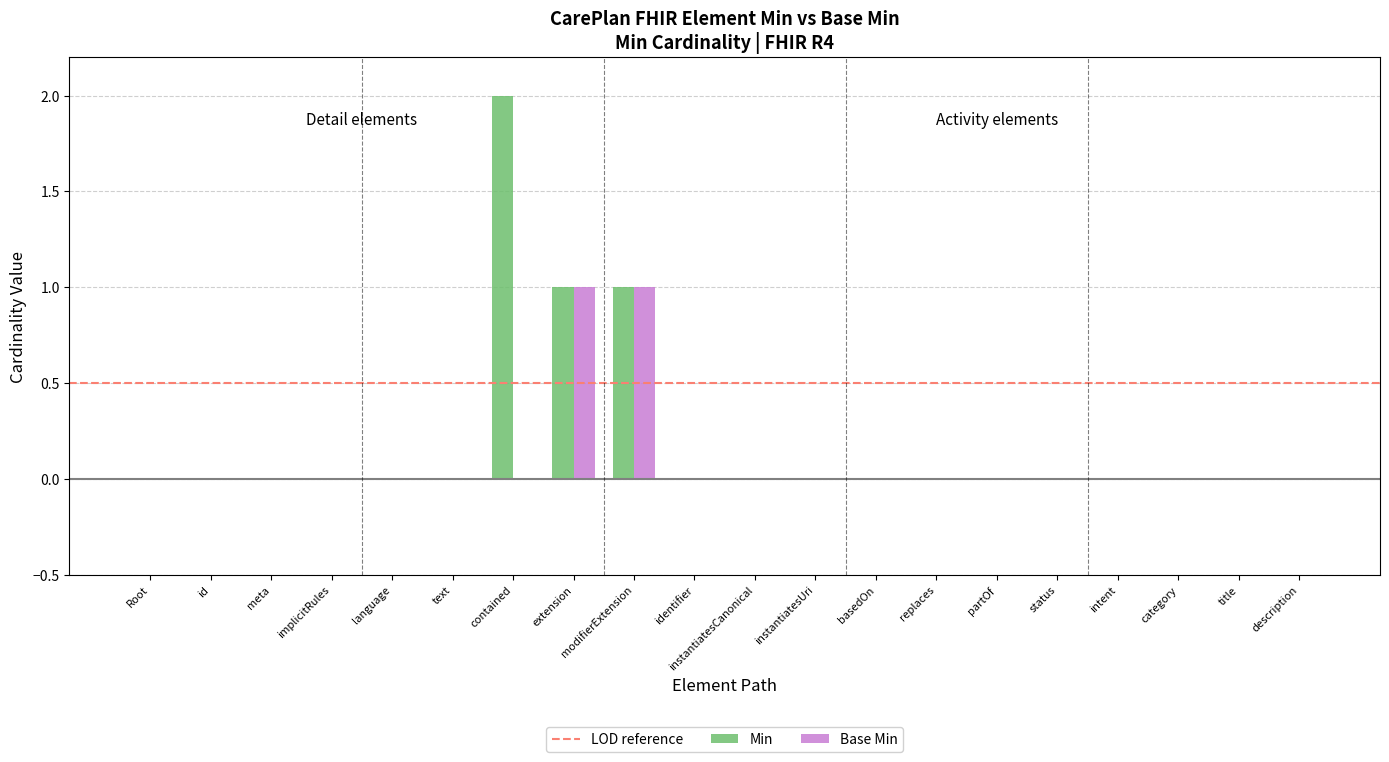

What is the sum of all Base Min values?

2